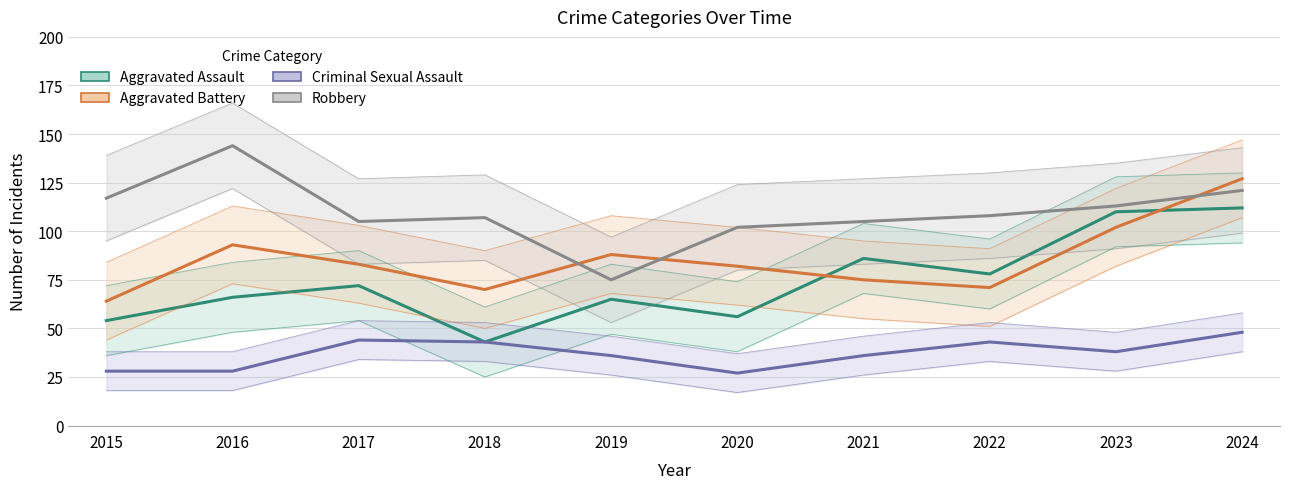

How many values in the Aggravated Battery series exceed 83?

4